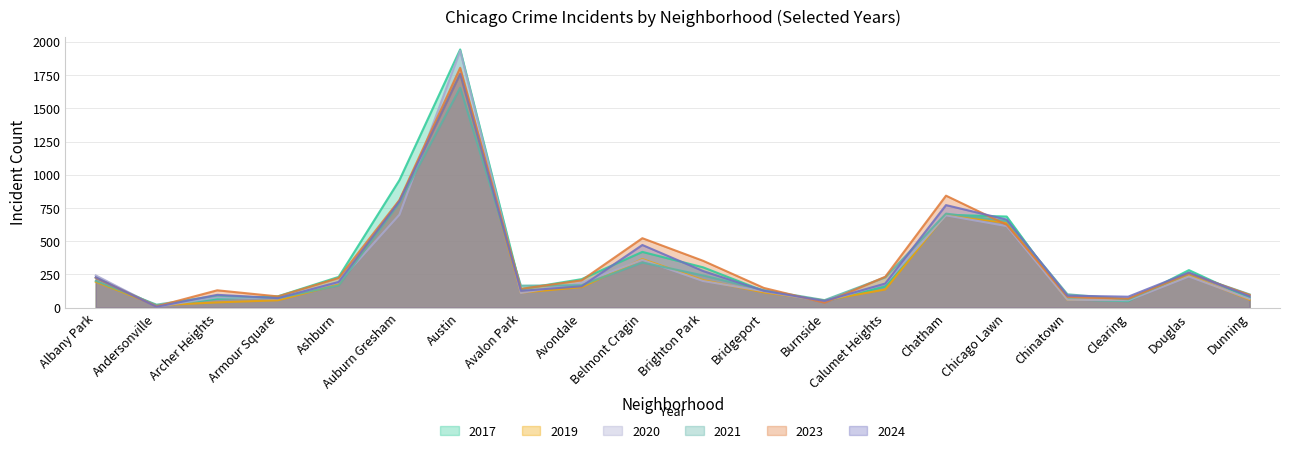

What is the label of the 3rd point from the left?

Archer Heights